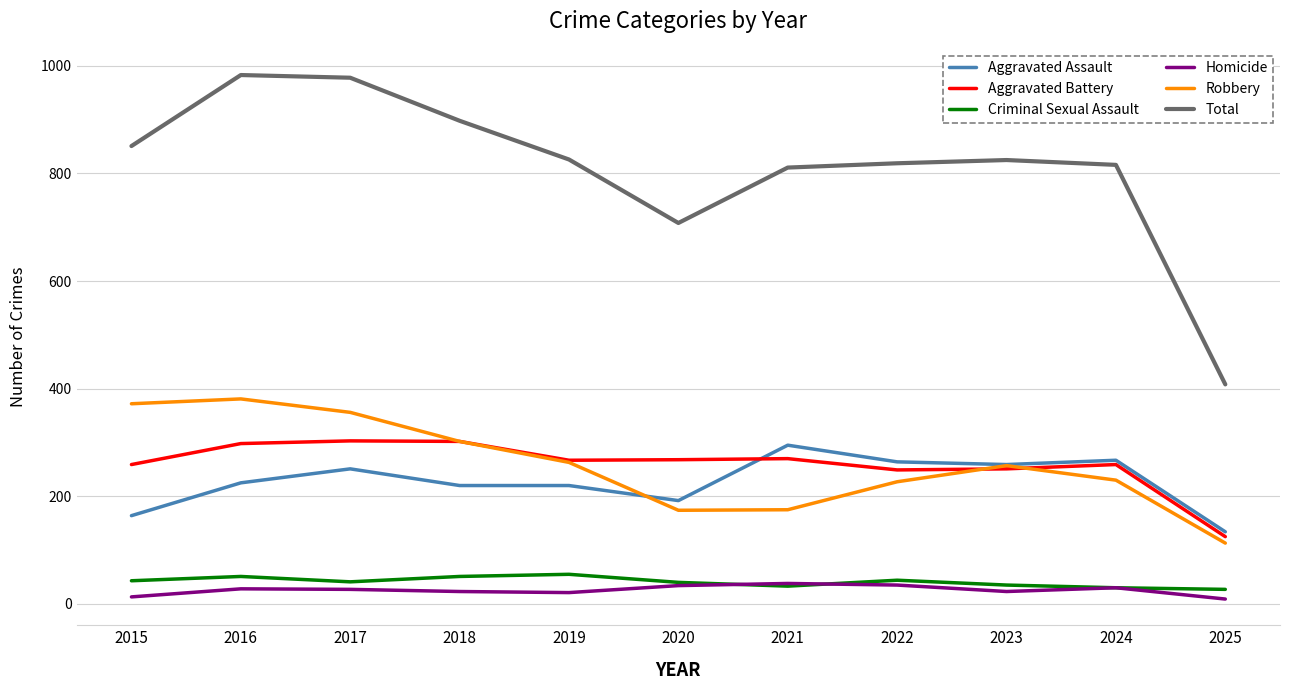

Which series has the widest spread of values?

Total